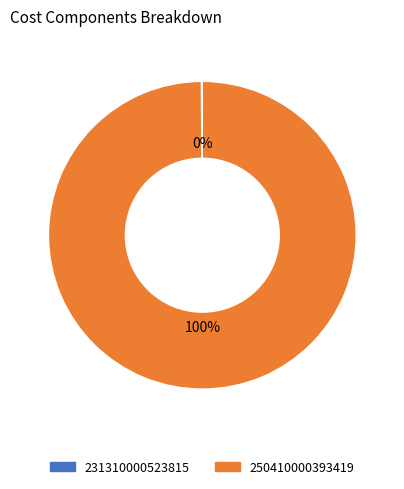

To the nearest percent, what is the difference between the largest and smallest slice percentages?

100%